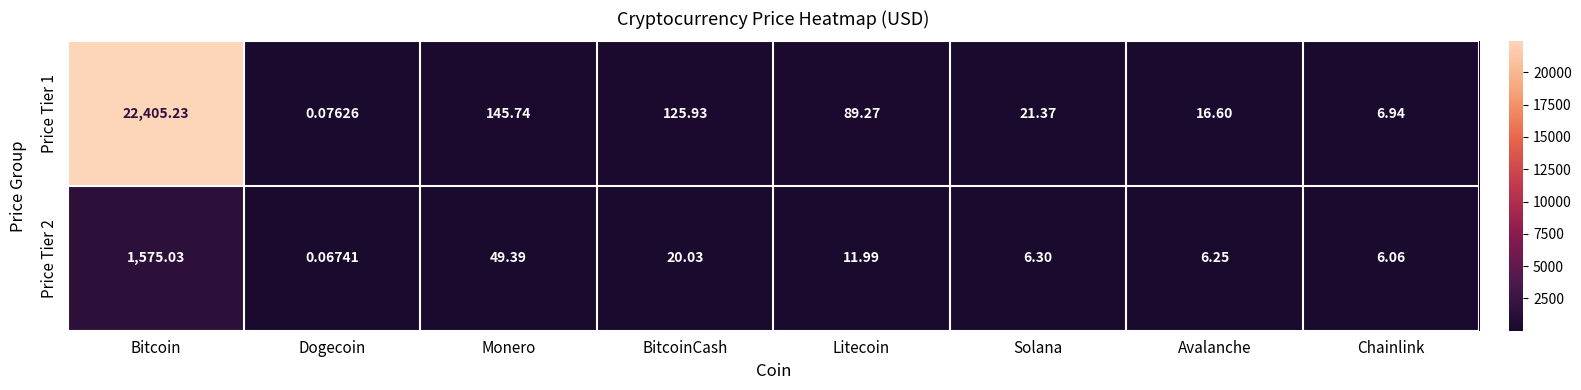

Which label corresponds to the largest value in the chart?

Bitcoin